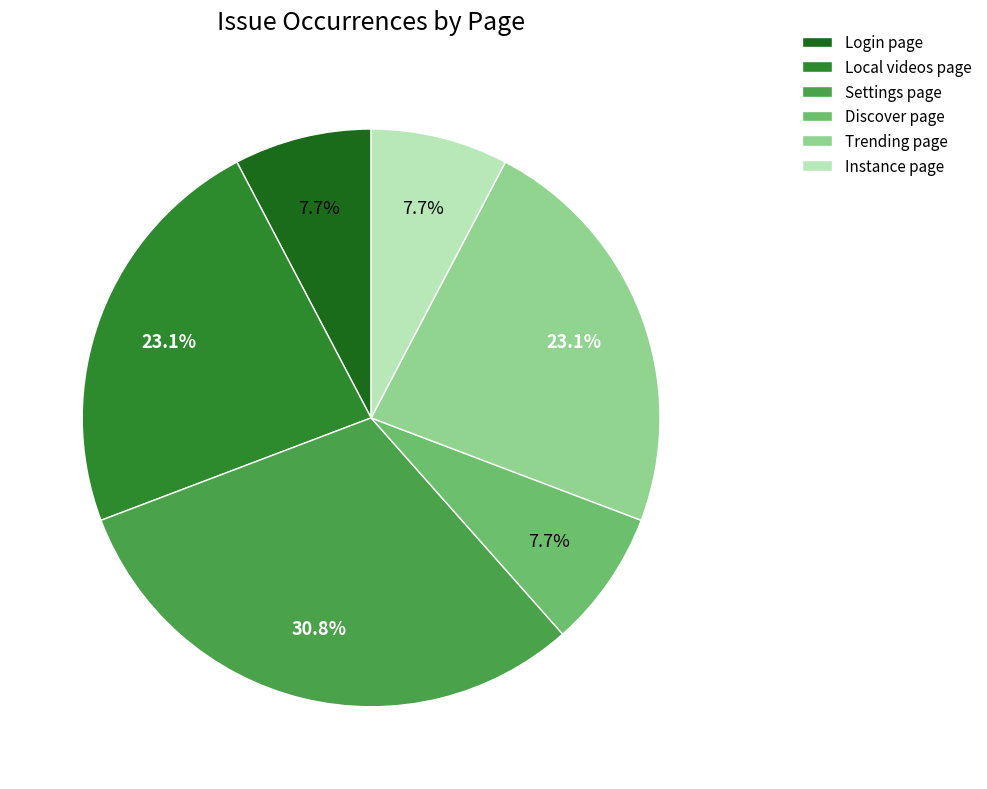

To the nearest percent, what is the combined percentage of Instance page and Local videos page?

31%